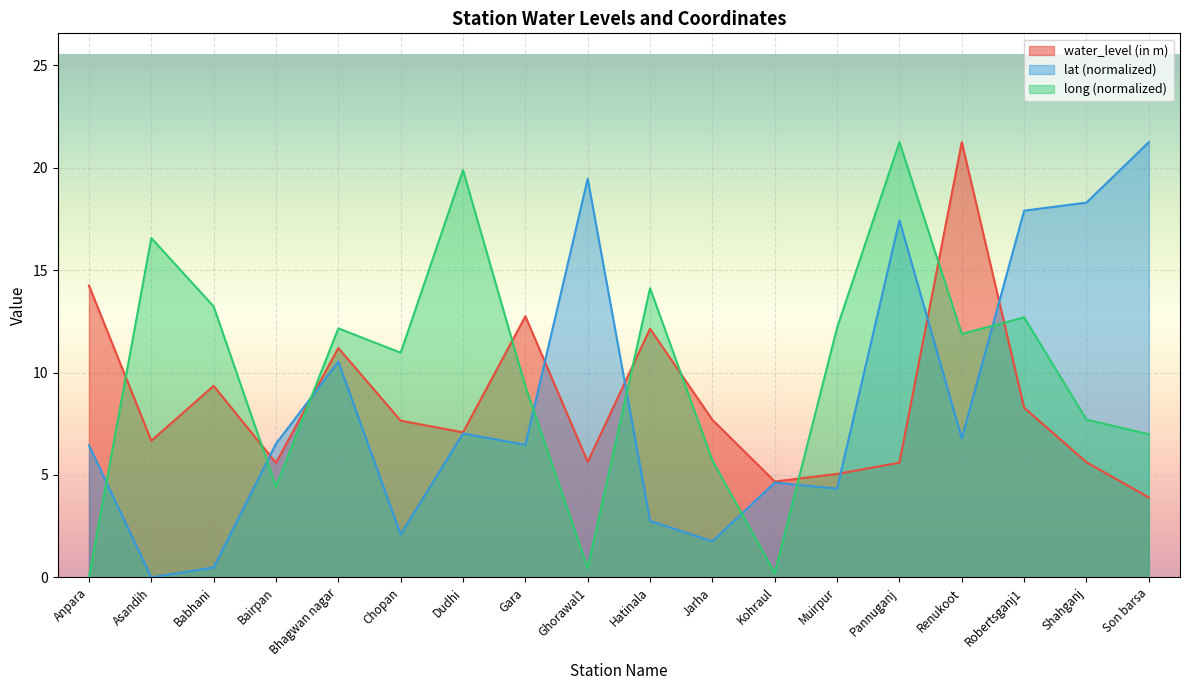

What is the label of the 2nd point from the right?

Shahganj